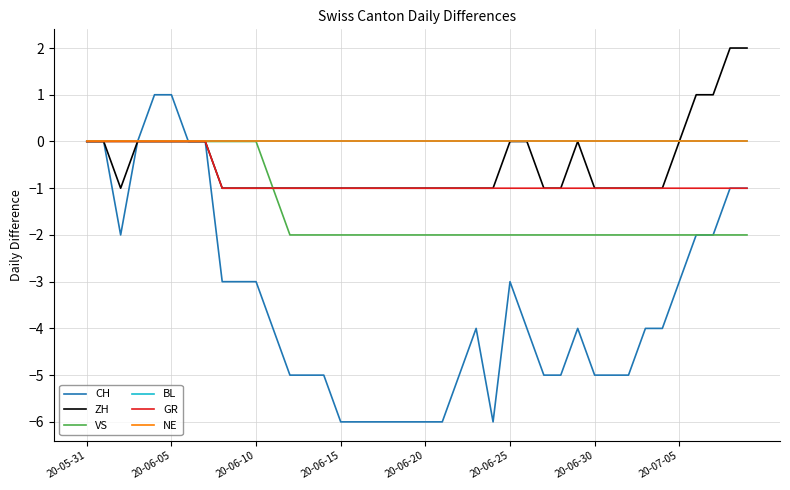

List the series in order of their peak value, highest first.

ZH, CH, VS, BL, GR, NE